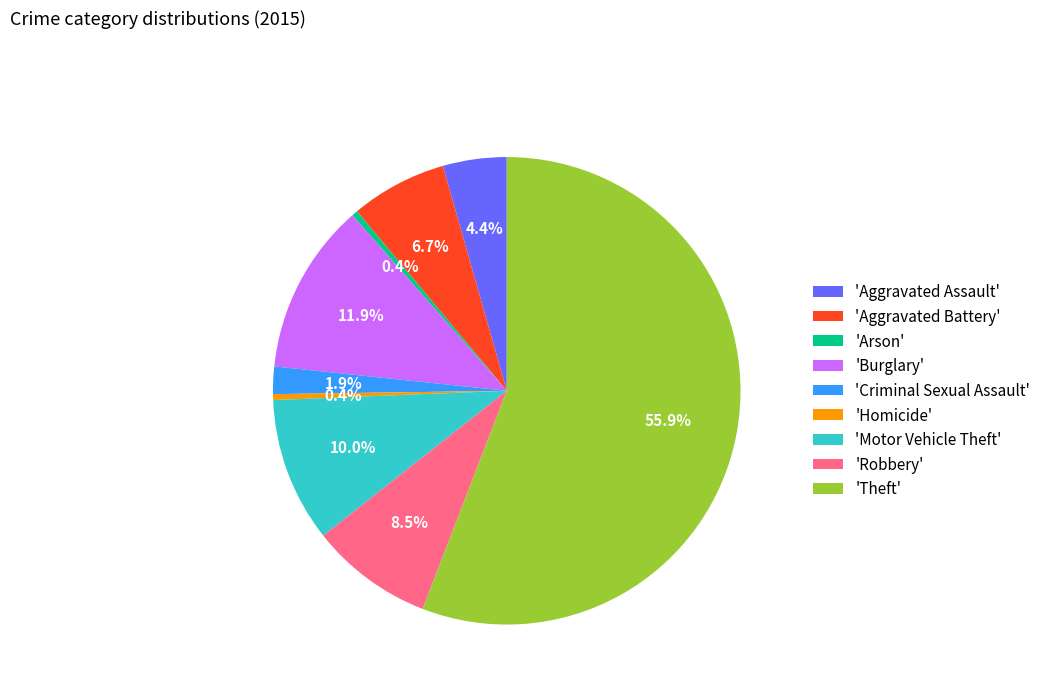

Count the number of slices in the pie.

9